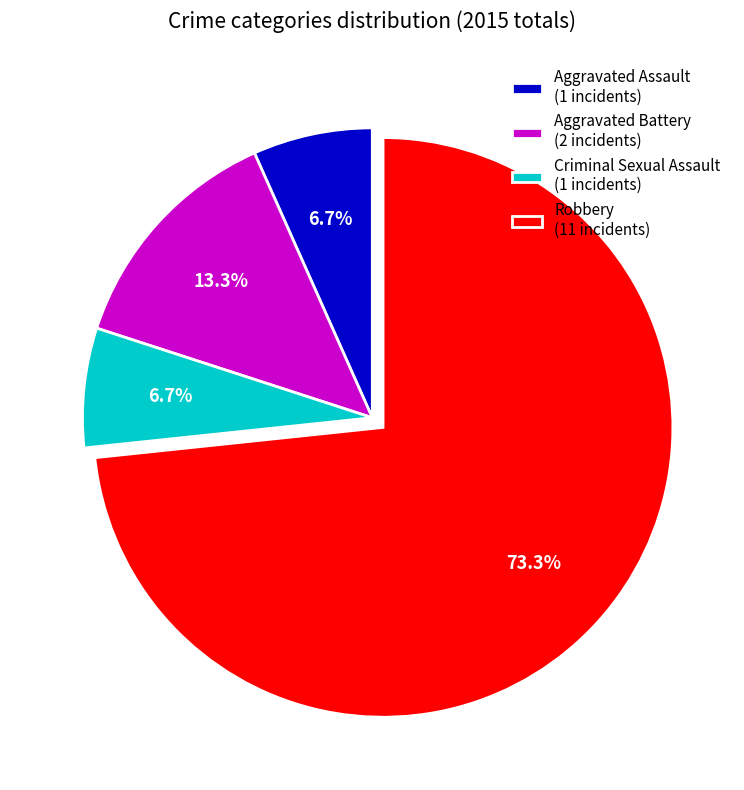

To the nearest percent, what is the difference between the largest and smallest slice percentages?

67%